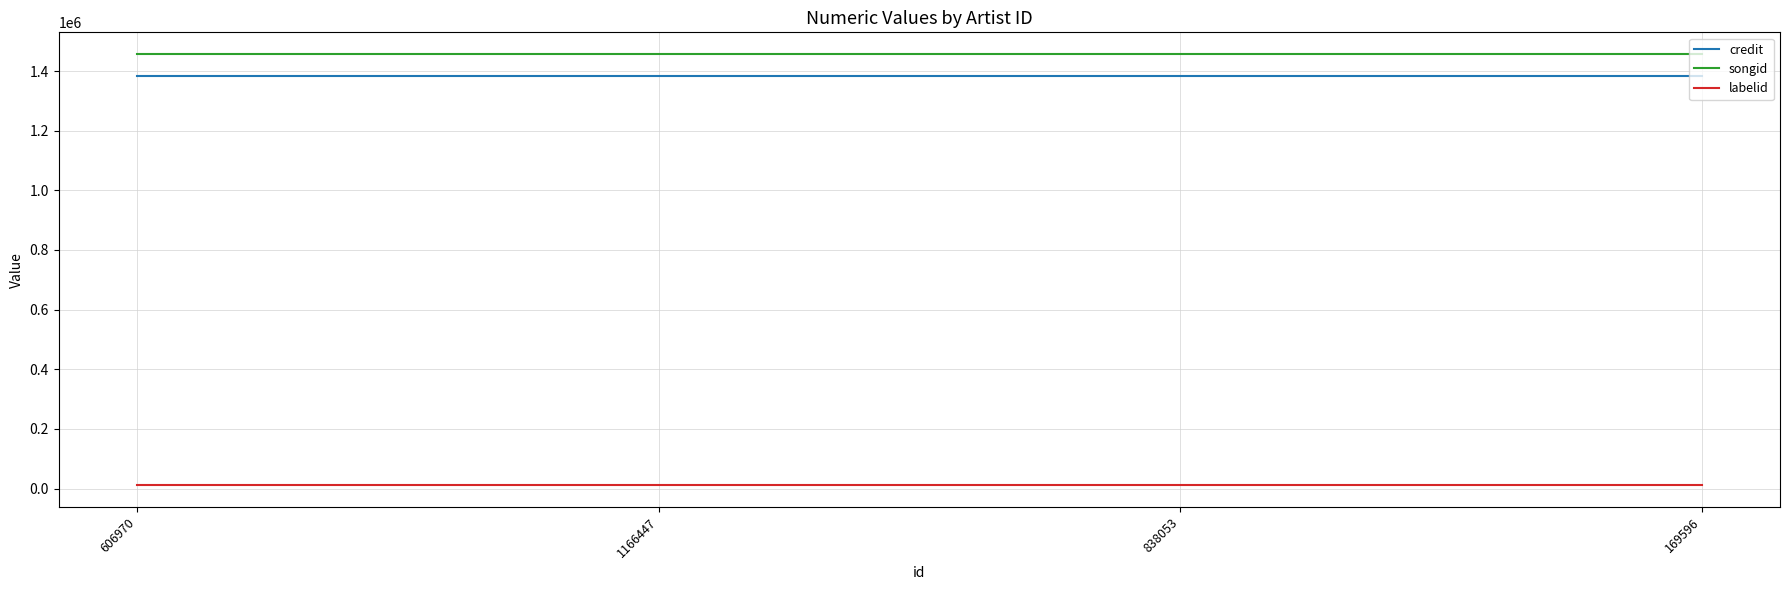

What position from the left is 606970?

1